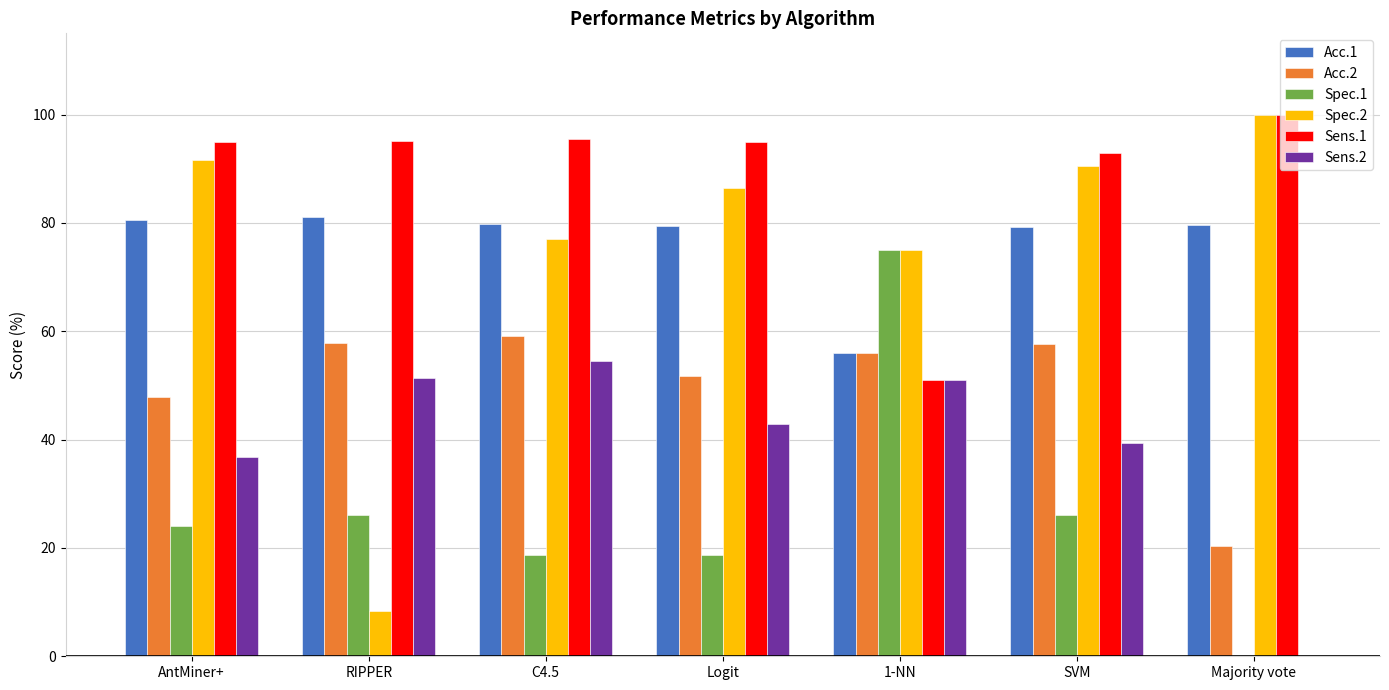

The value of Acc.2 at C4.5 is 59.1. True or false?

True